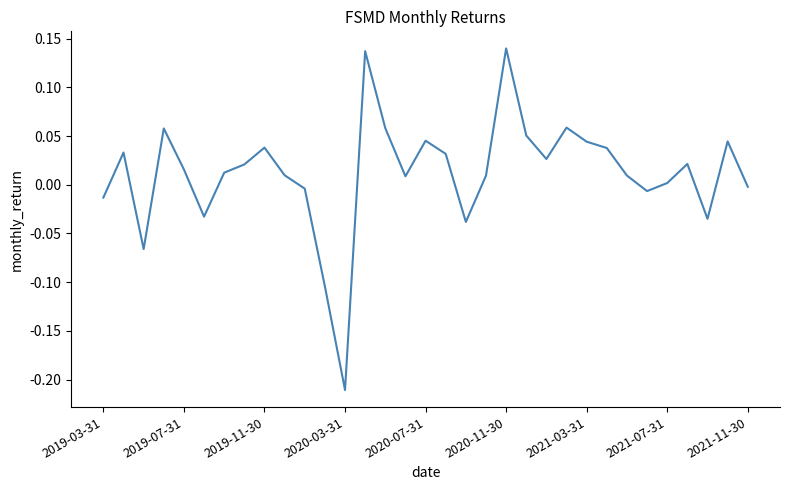

What is the difference between the maximum and minimum values?

0.4